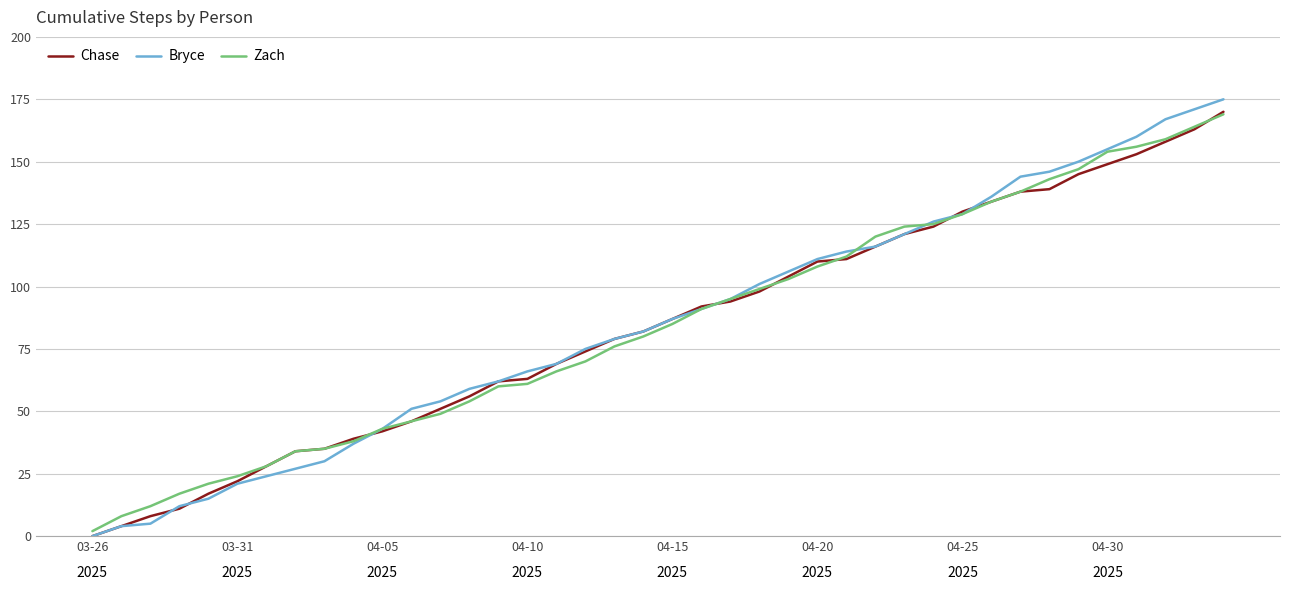

After their last crossing, which series has the higher values: Zach or Chase?

Chase